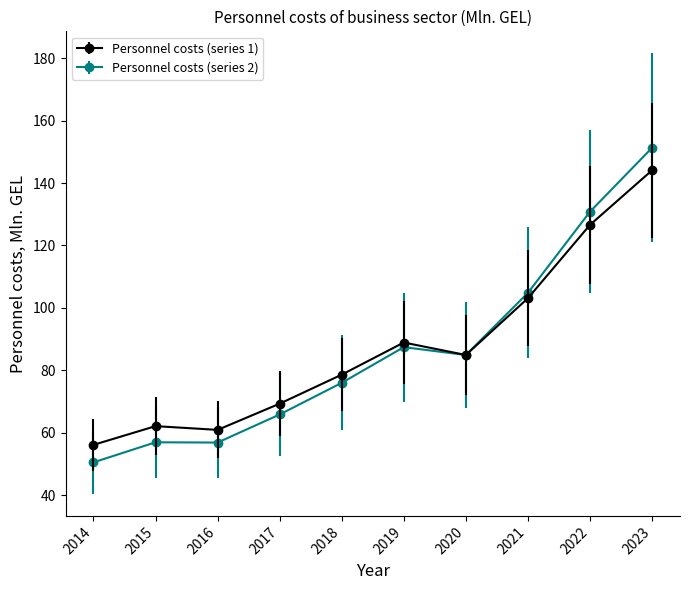

Rank the series at 2023 from highest to lowest value.

Personnel costs (series 2), Personnel costs (series 1)